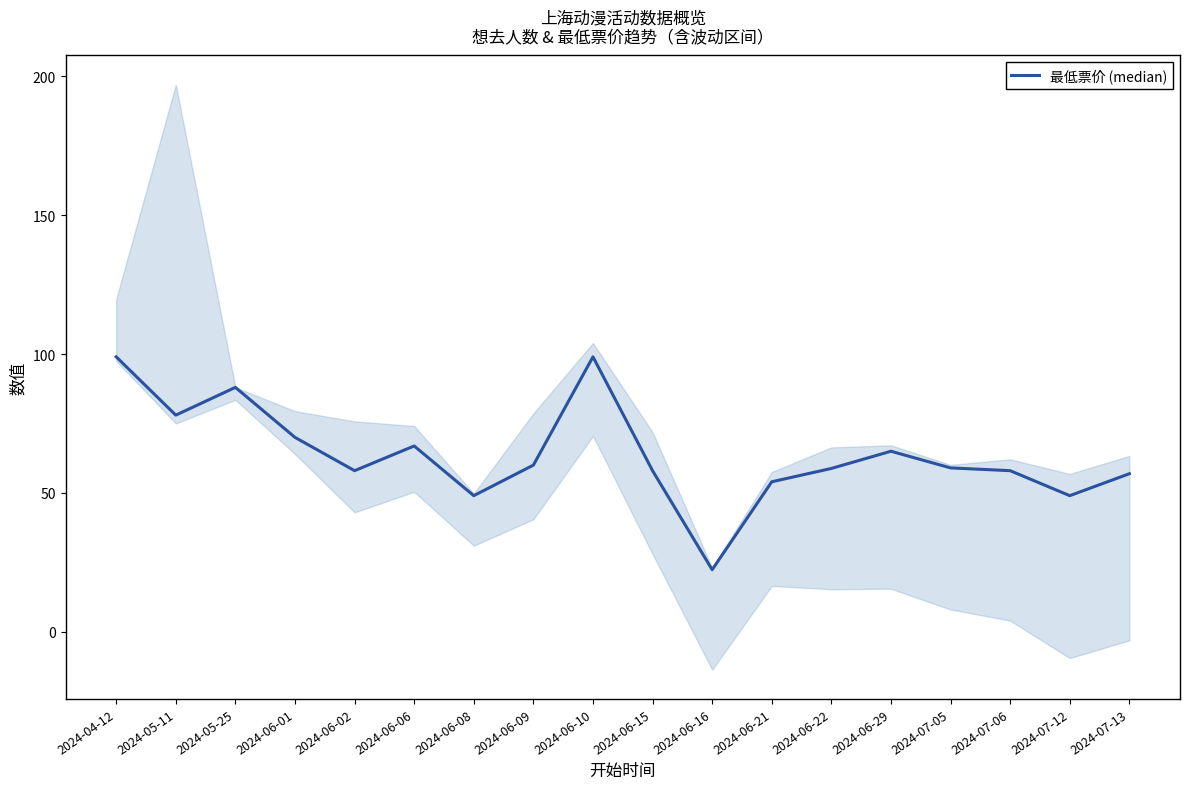

The value at 2024-06-08 is 49.0. True or false?

True